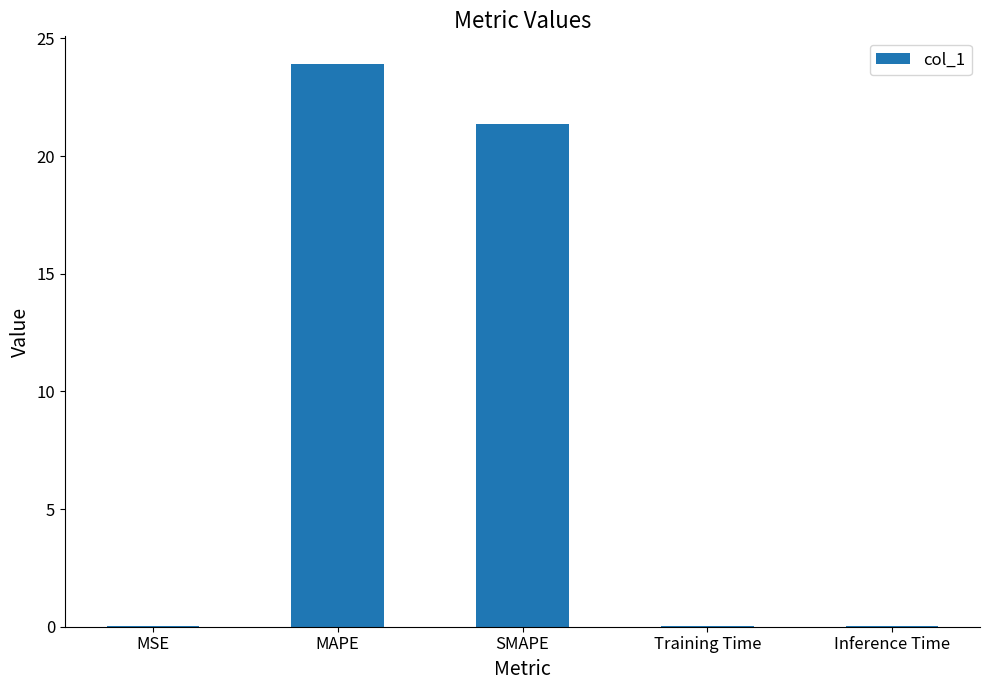

What is the sum of all values?

45.3